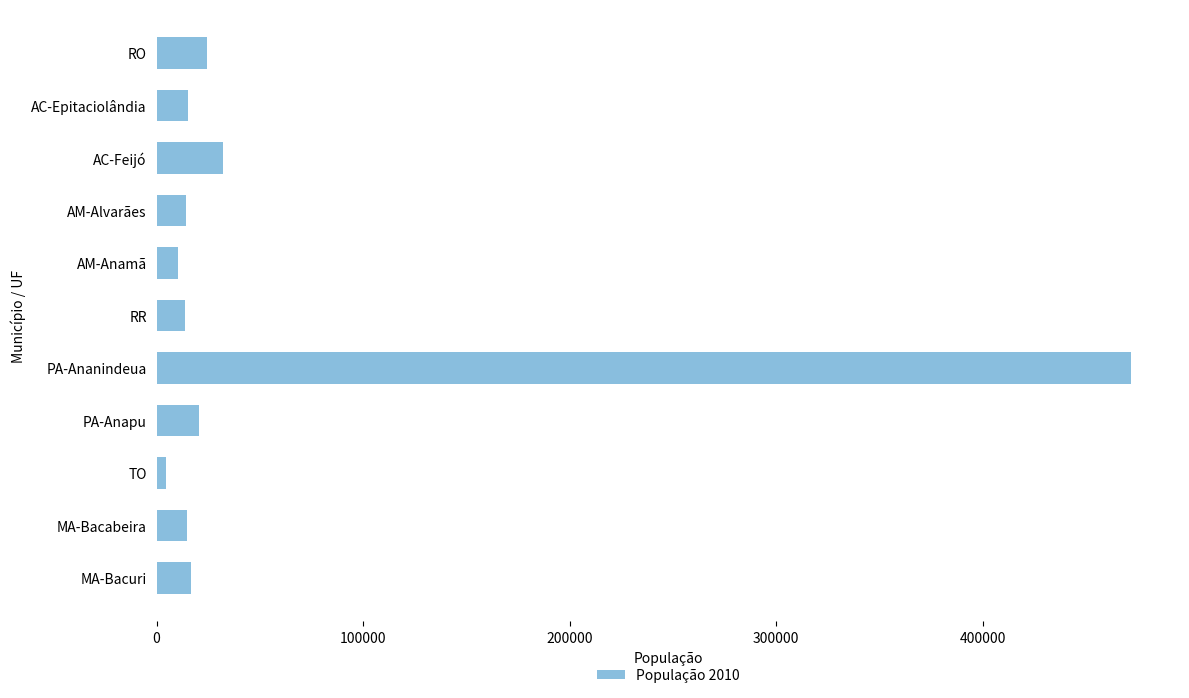

What is the sum of all values?

638546